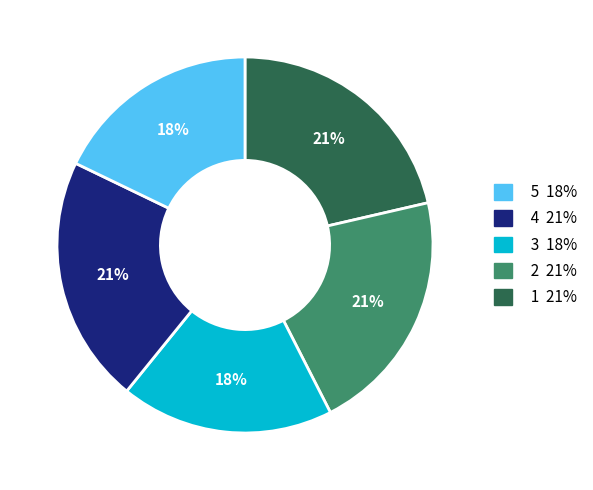

Is there a majority slice in this chart?

No